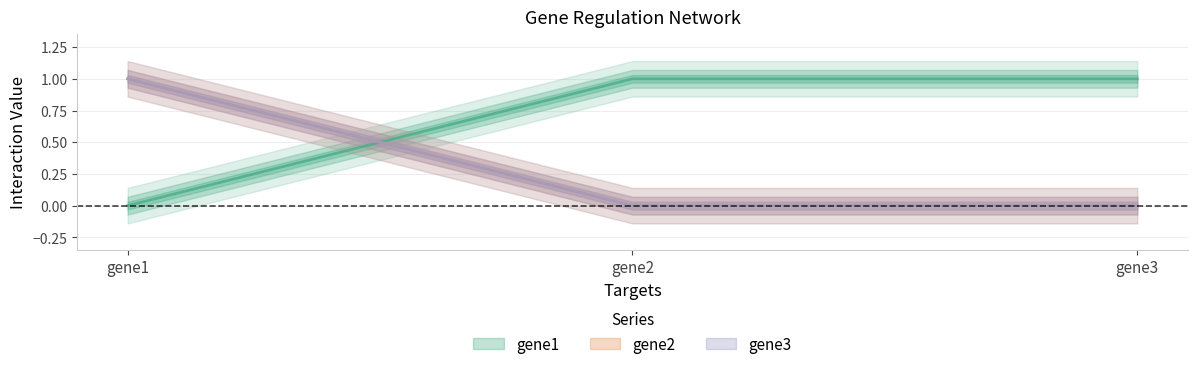

Reading left to right, extract all data points from this chart.

gene1: gene1=0	gene2=1	gene3=1
gene2: gene1=1	gene2=0	gene3=0
gene3: gene1=1	gene2=0	gene3=0